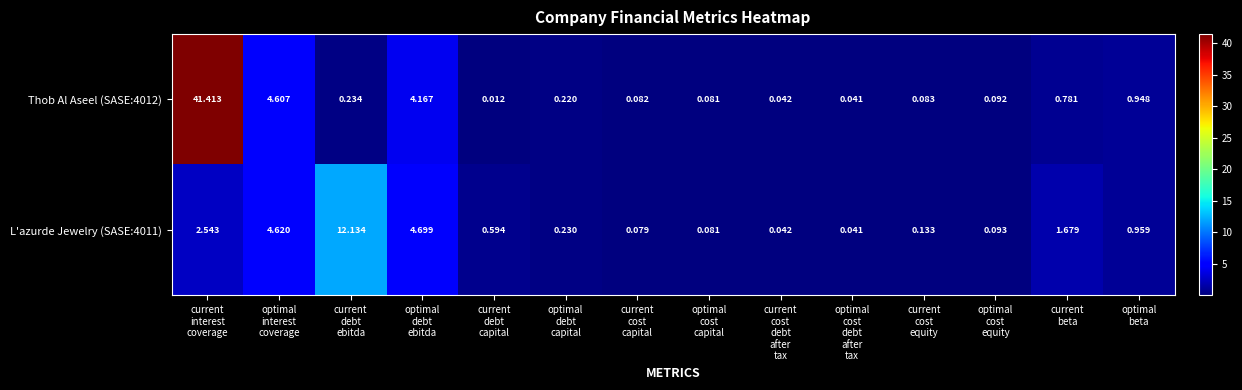

How many categories are shown in the chart?

14